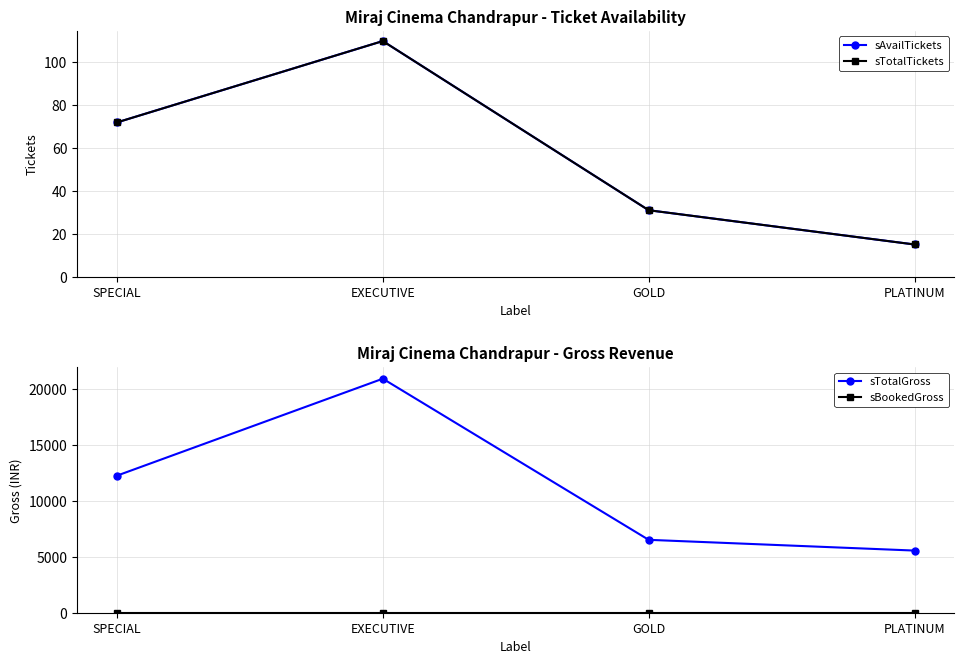

What is the value of the sTotalTickets point at the 4th from the left?

15